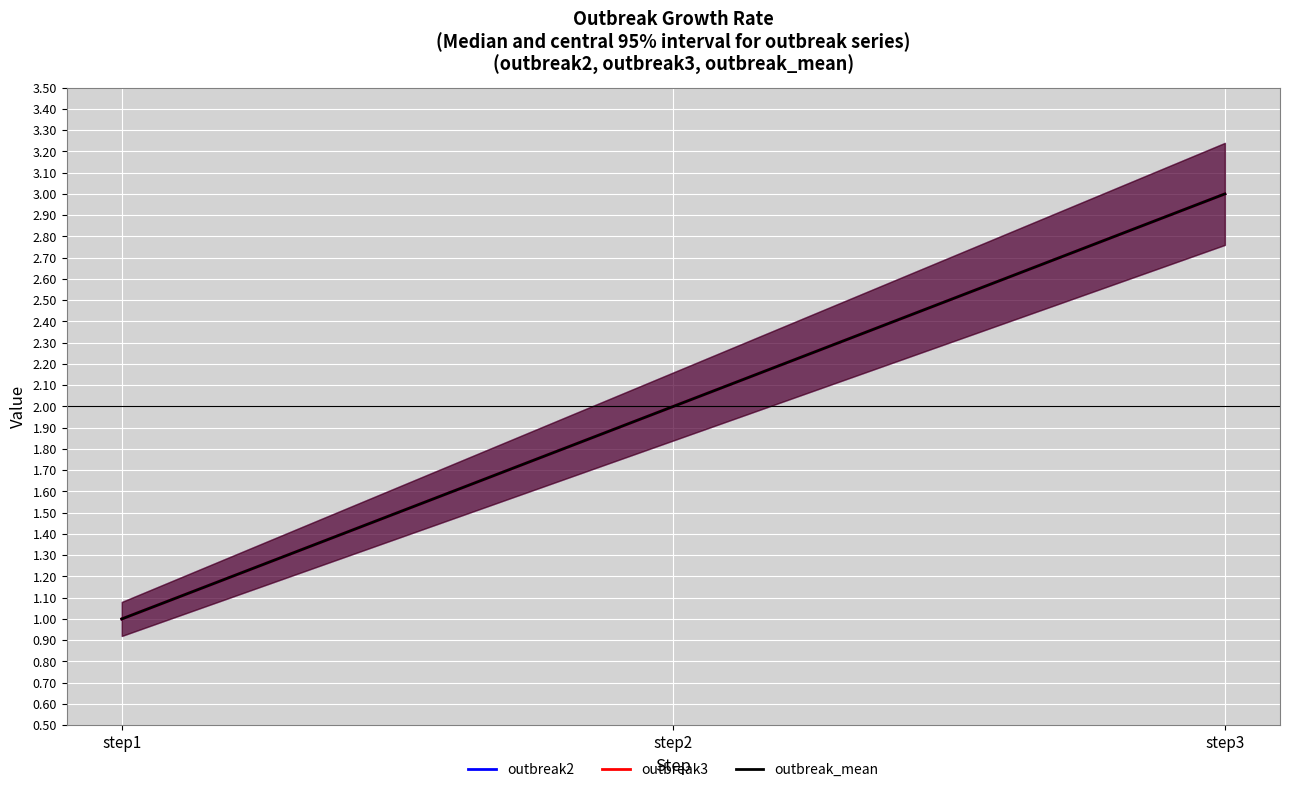

At which label does outbreak2 reach its peak?

step3